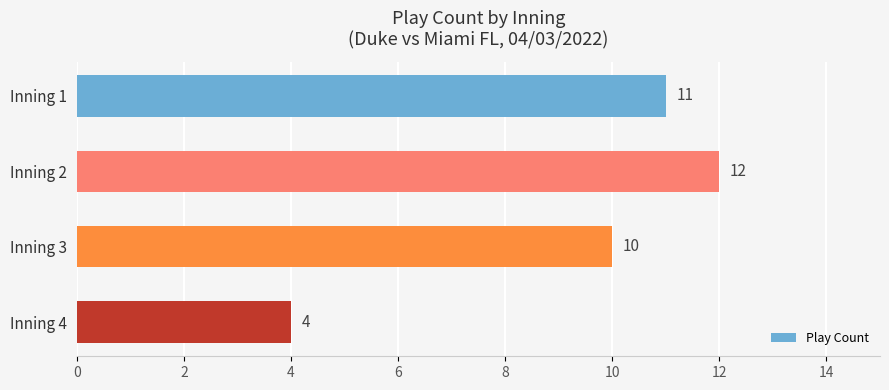

What is the value of the 3rd bar from the top?

10